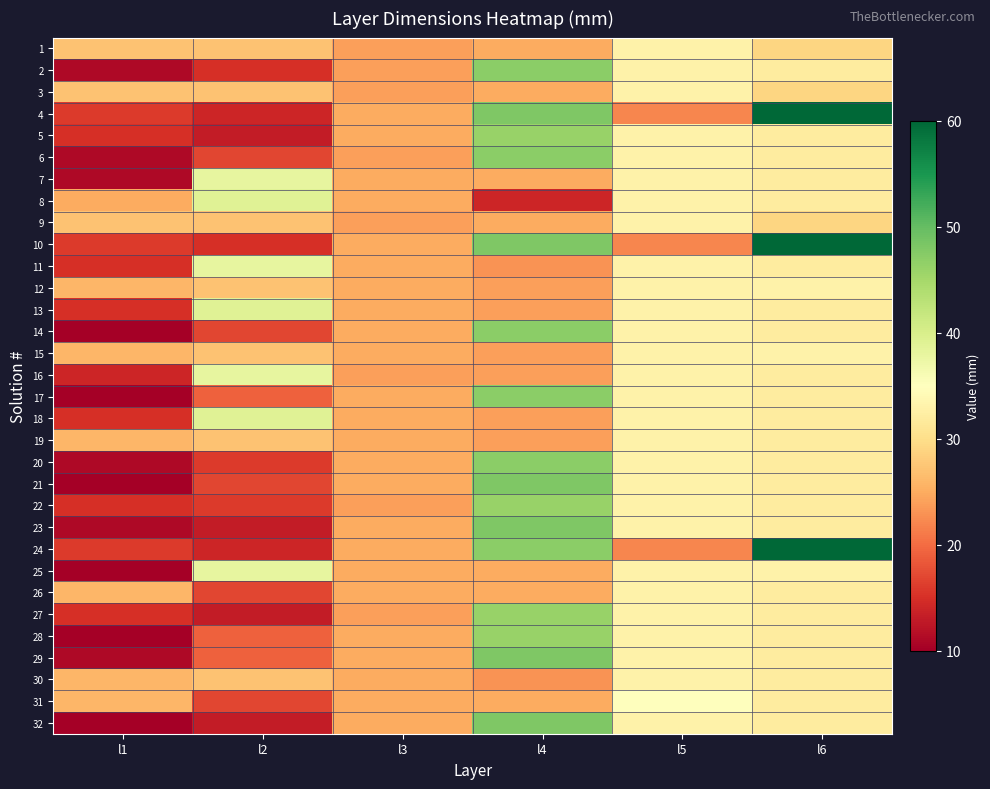

What is the minimum value shown in the chart?

10